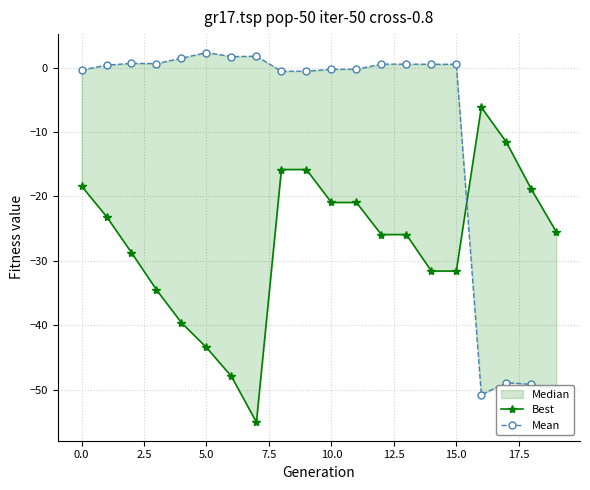

How many values in the Mean series exceed 0?

11